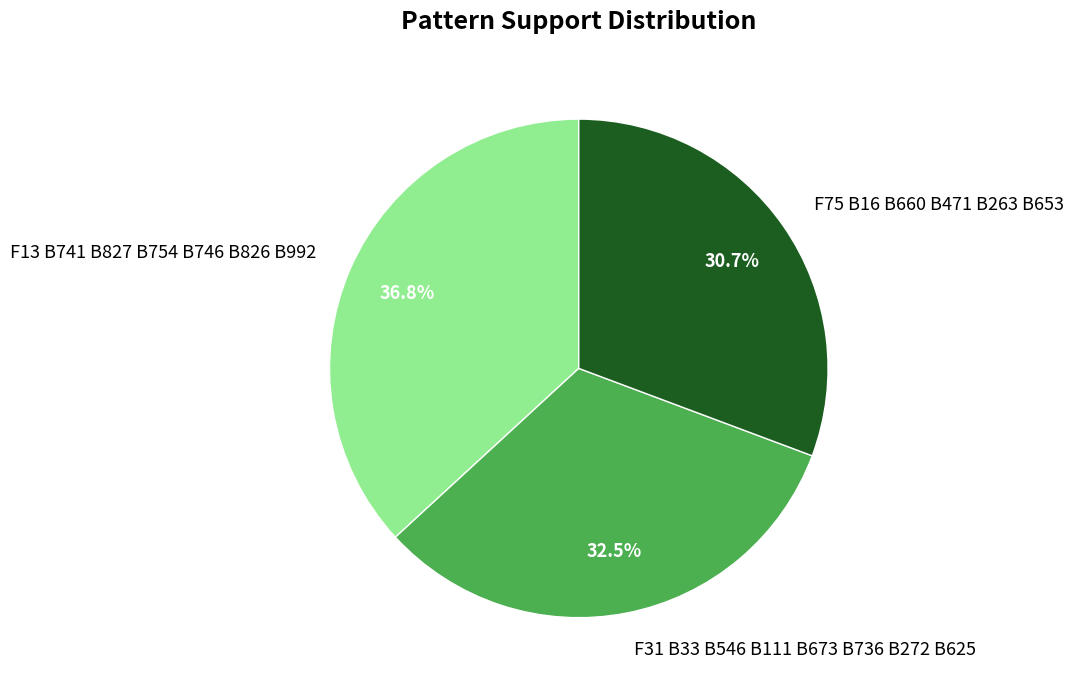

To the nearest percent, what percentage of the pie is F75 B16 B660 B471 B263 B653?

31%